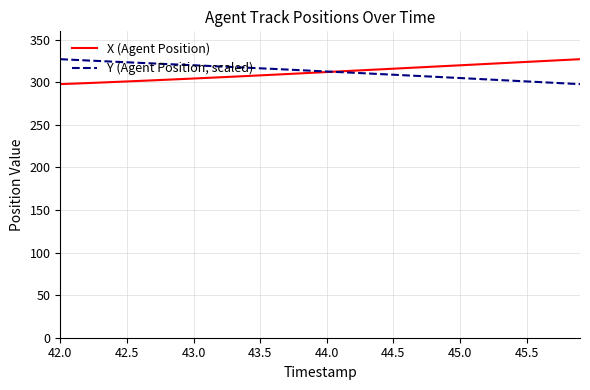

What is the greatest value displayed?

327.3